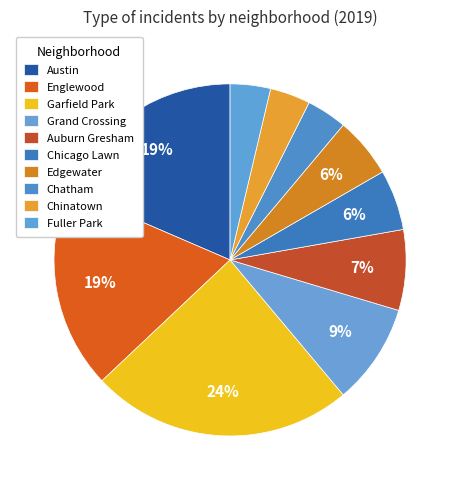

How many segments does this pie chart have?

10